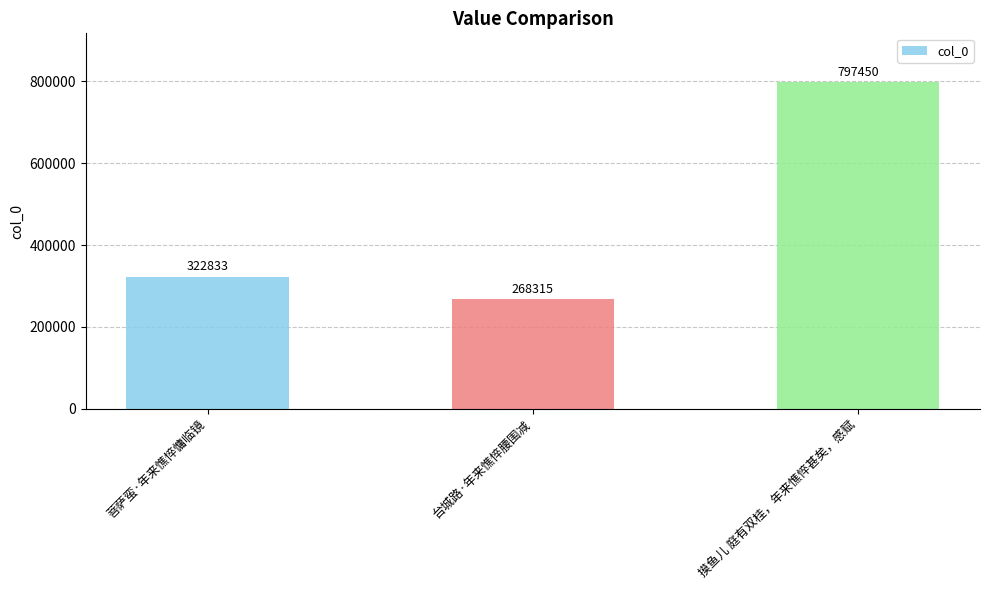

Is it true that the value at 摸鱼儿 庭有双桂，年来憔悴甚矣，感赋 is 797450?

True